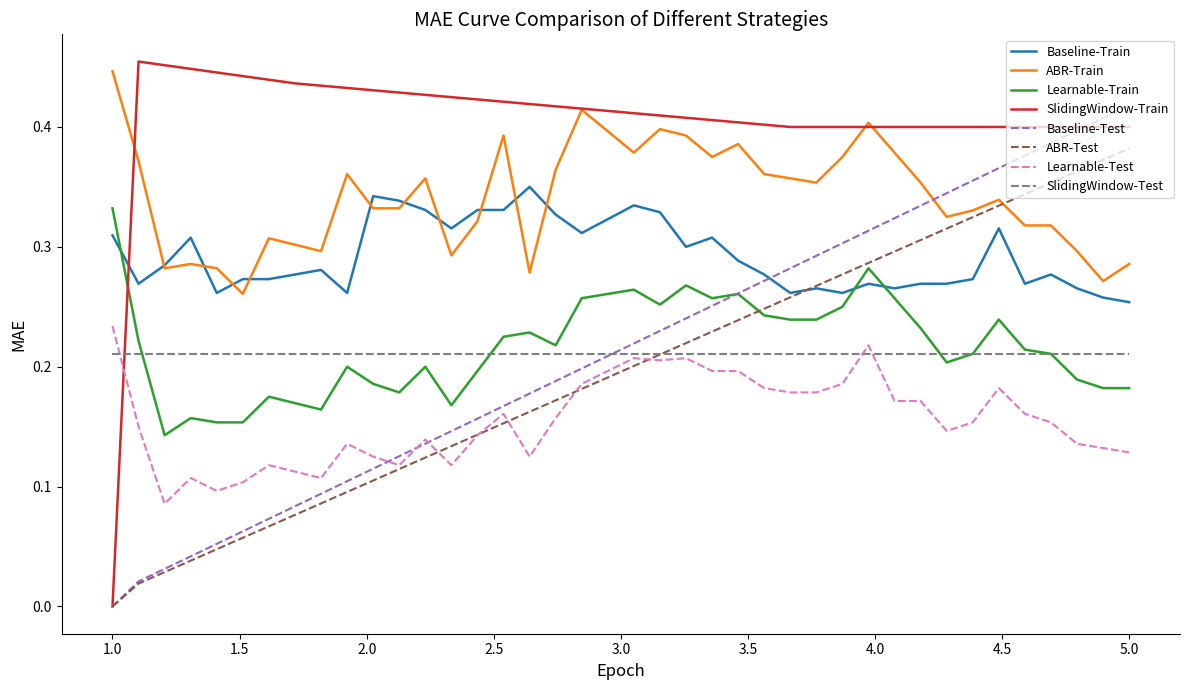

True or false: Baseline-Train and SlidingWindow-Train intersect in this chart.

True